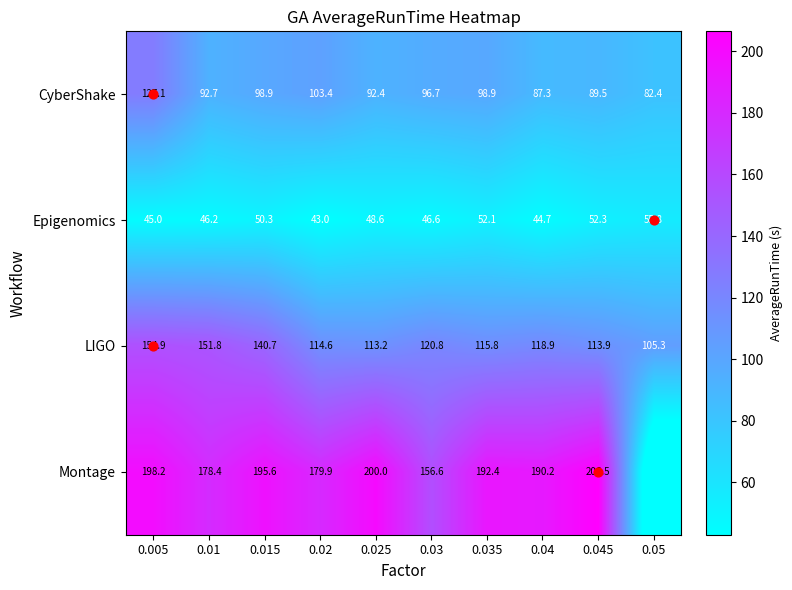

What is the maximum value shown in the chart?

206.5